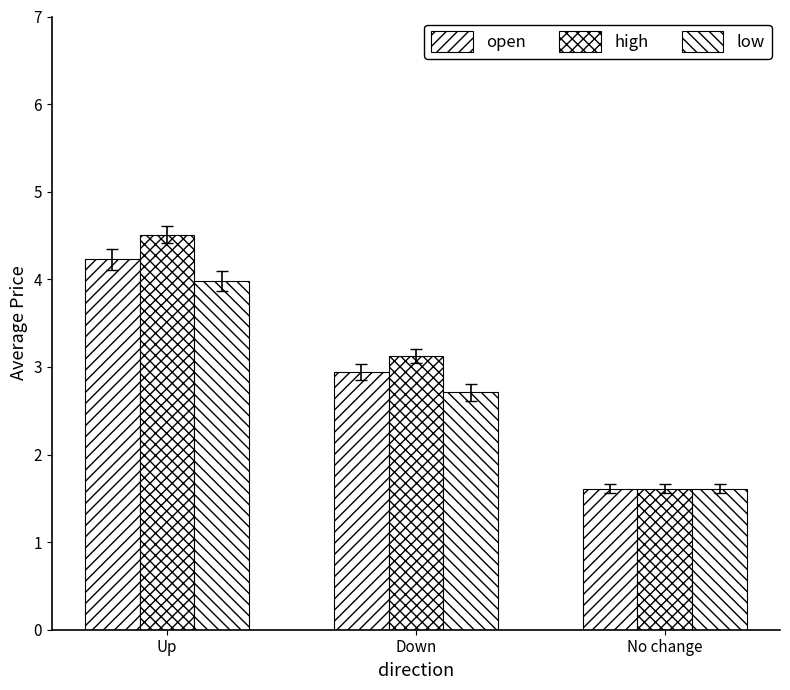

Count the number of categories in the chart.

3